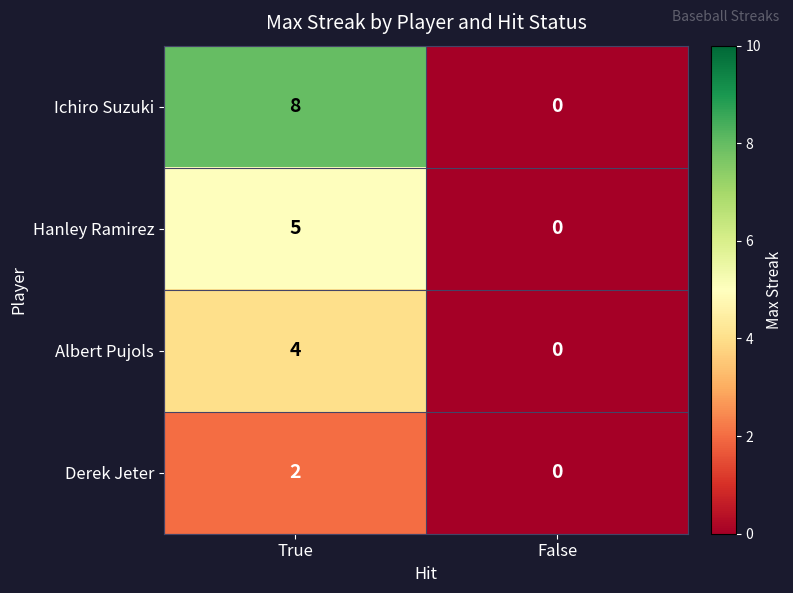

Reading right to left, extract all data points from this chart.

Ichiro Suzuki: False=0	True=8
Hanley Ramirez: False=0	True=5
Albert Pujols: False=0	True=4
Derek Jeter: False=0	True=2